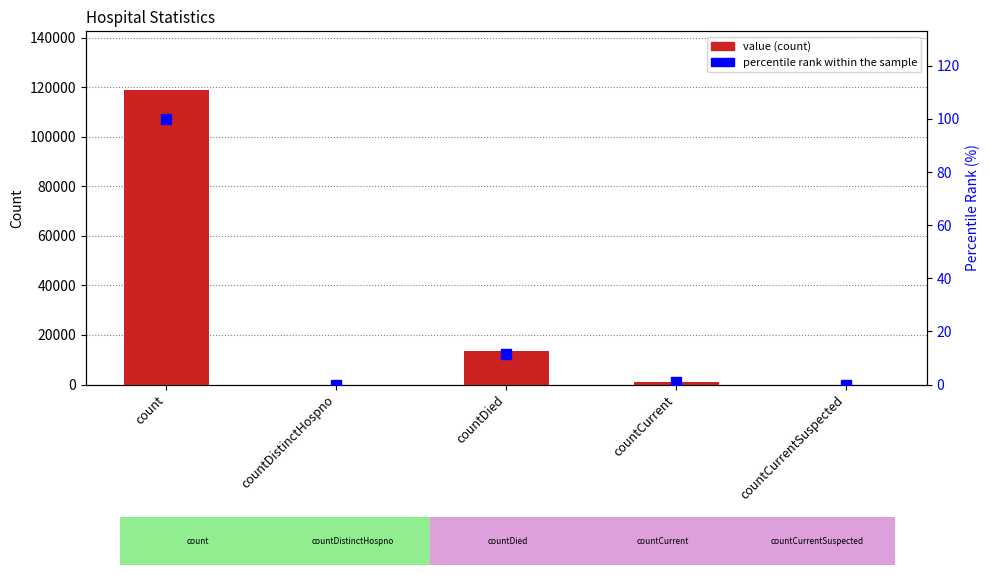

Which series reaches the maximum Y coordinate?

value